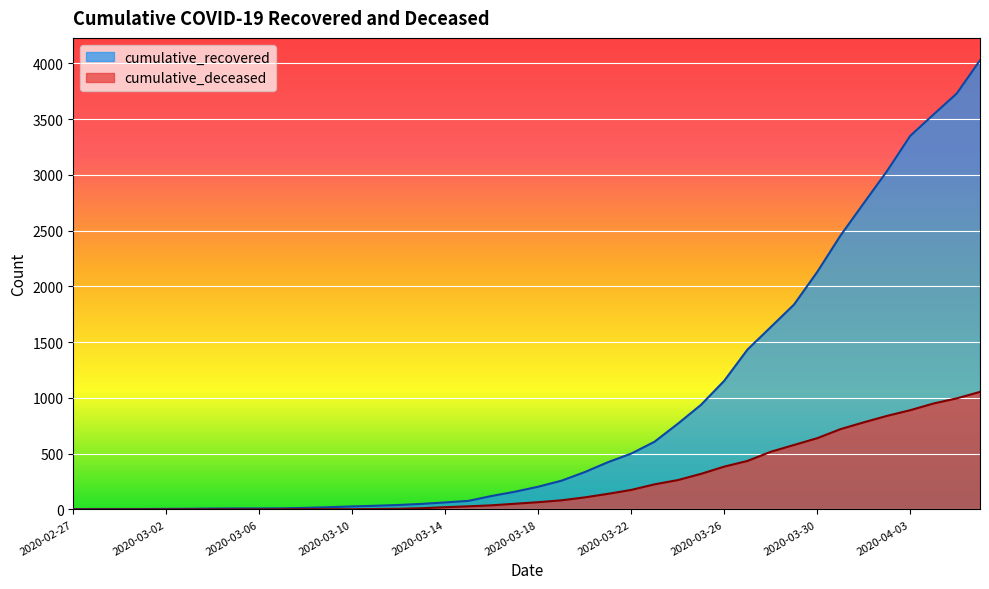

What are all the series names shown in the legend?

cumulative_recovered, cumulative_deceased